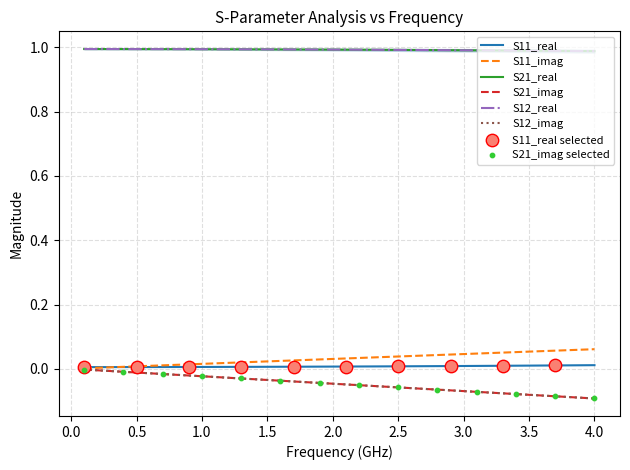

Which series contains the lowest Y value?

S21_imag